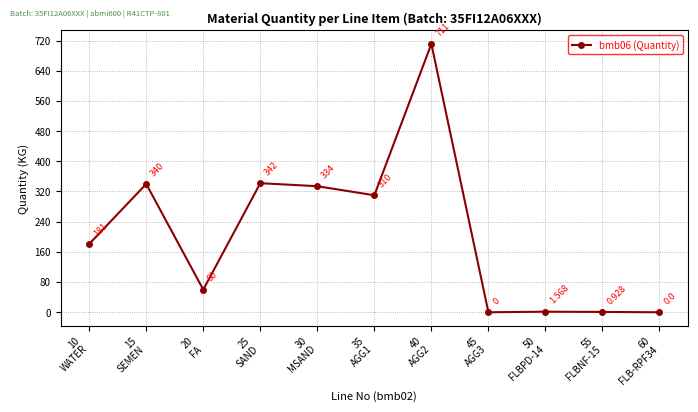

How many distinct data groups are displayed?

1